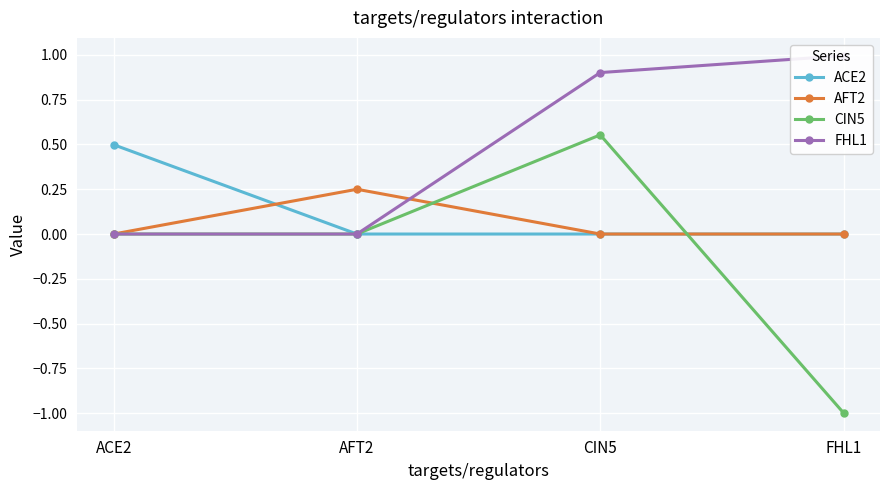

What is the value of the FHL1 point at the 4th from the left?

1.0